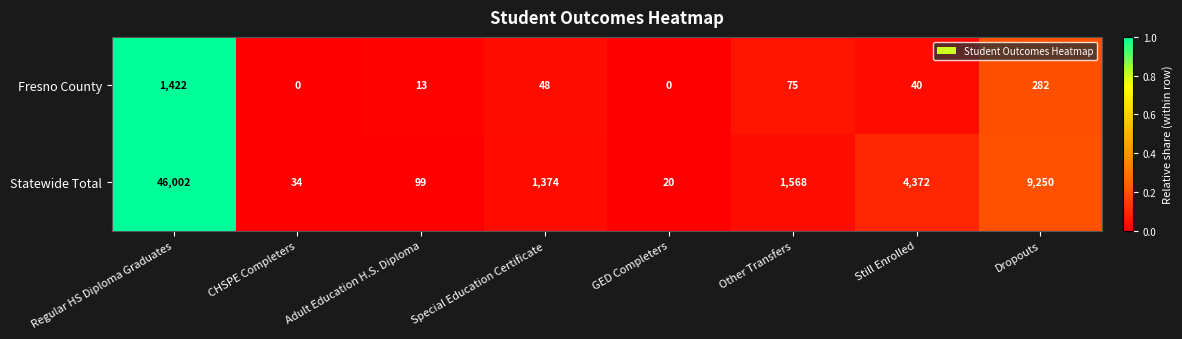

List the series in order of their peak value, lowest first.

Fresno County, Statewide Total